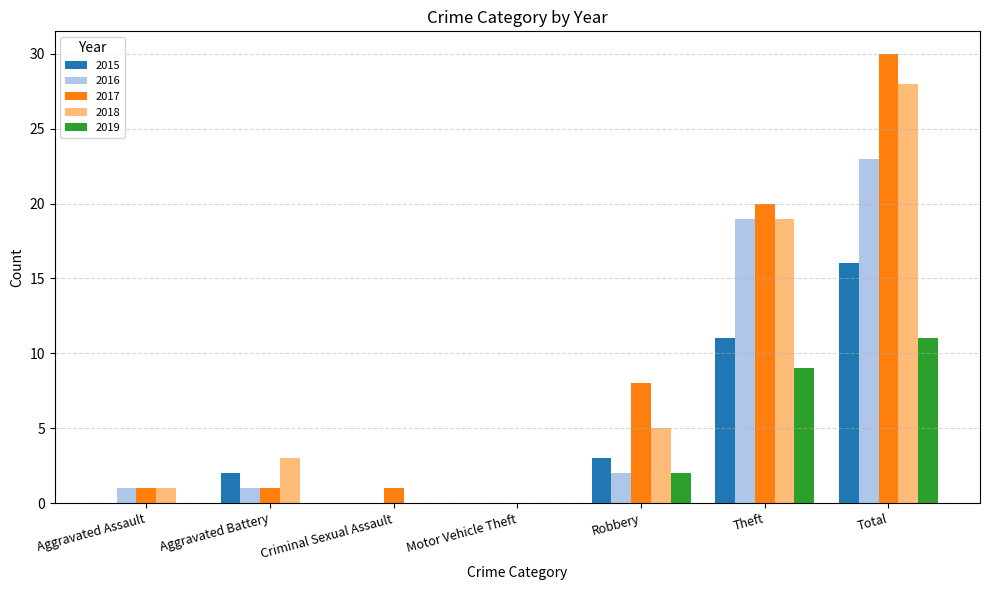

Is it true that 2018 equals 0 at Criminal Sexual Assault?

True